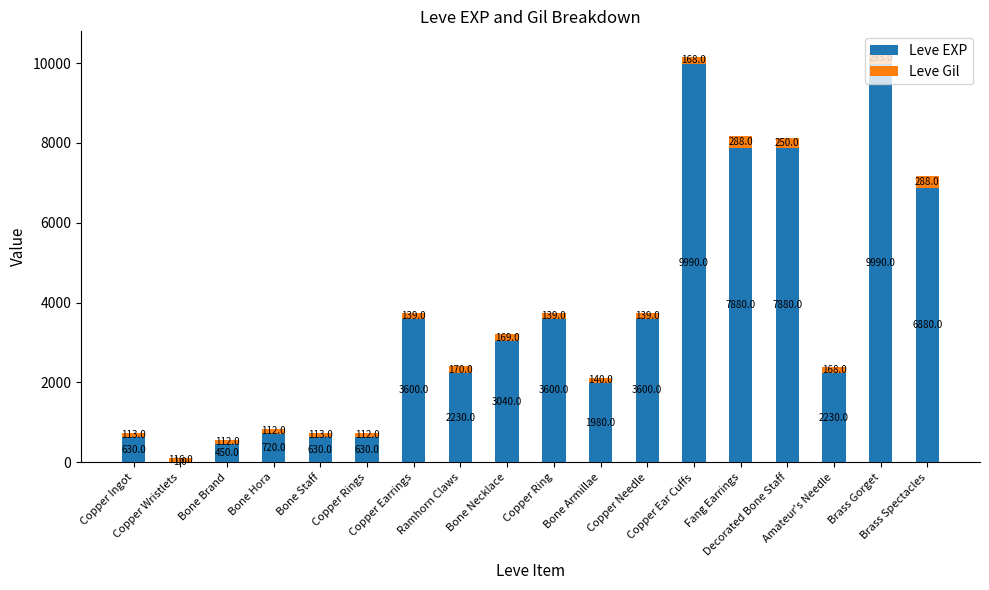

Are the bars grouped side by side (vs. stacked)?

No